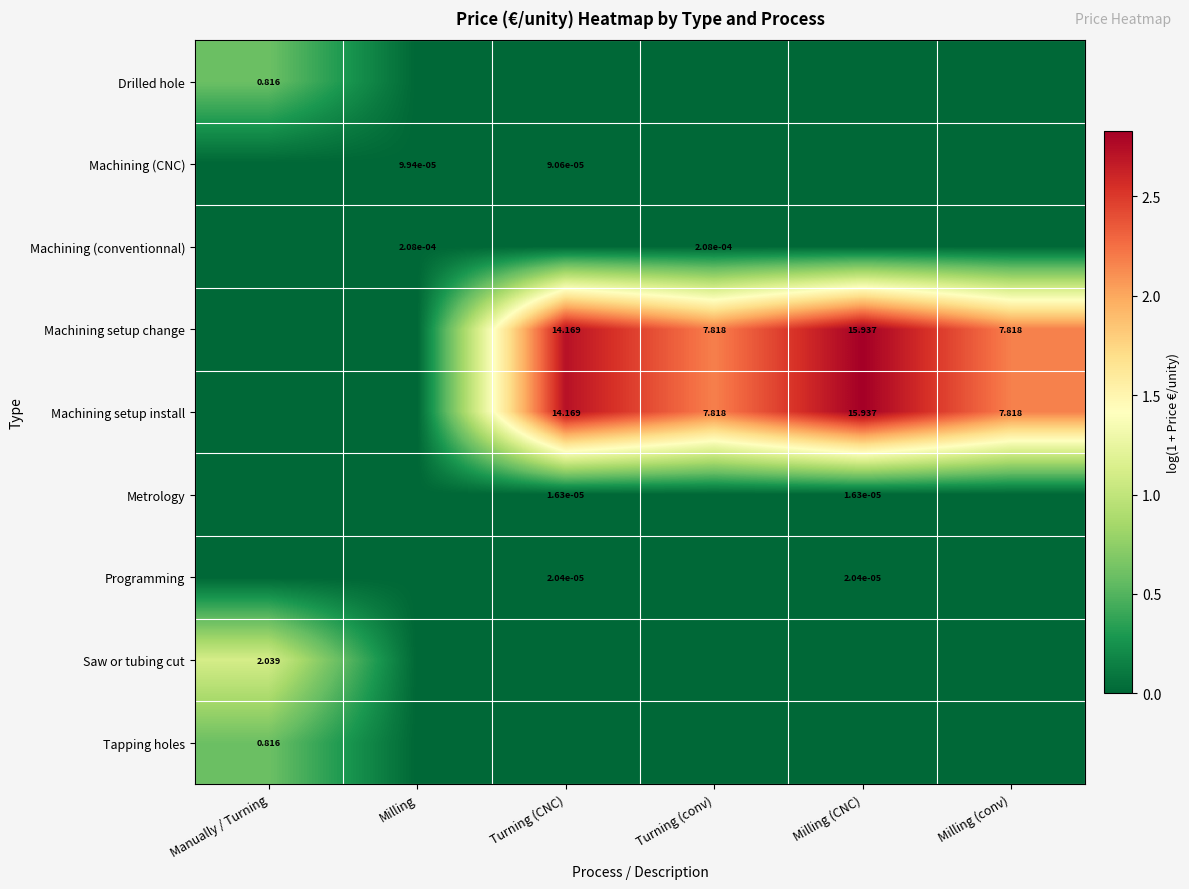

Between Milling (conv) and Milling, which is larger?

Milling (conv)